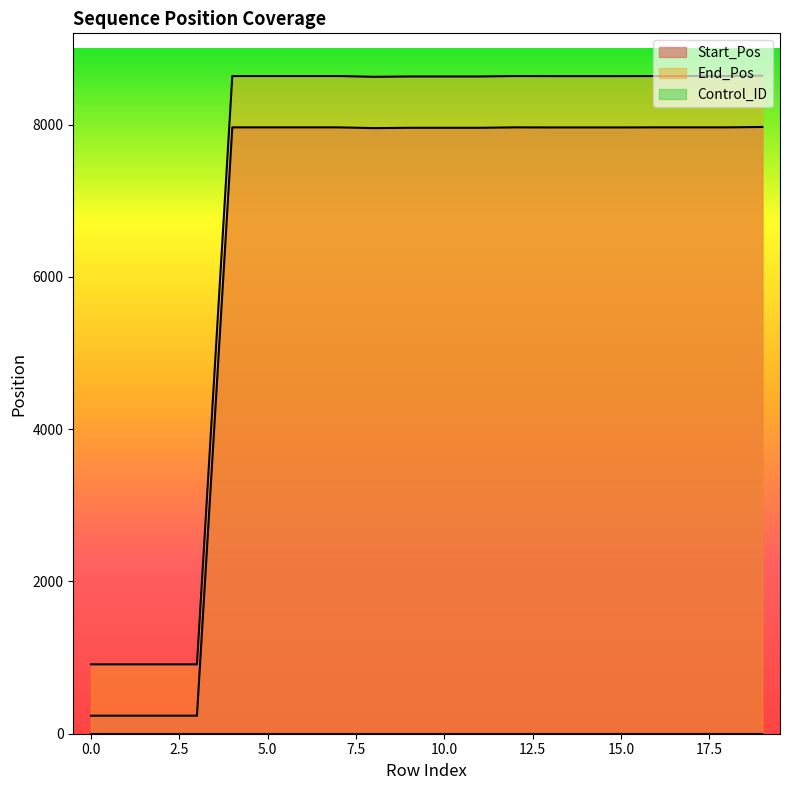

How many interior local peaks does the Start_Pos series have?

1